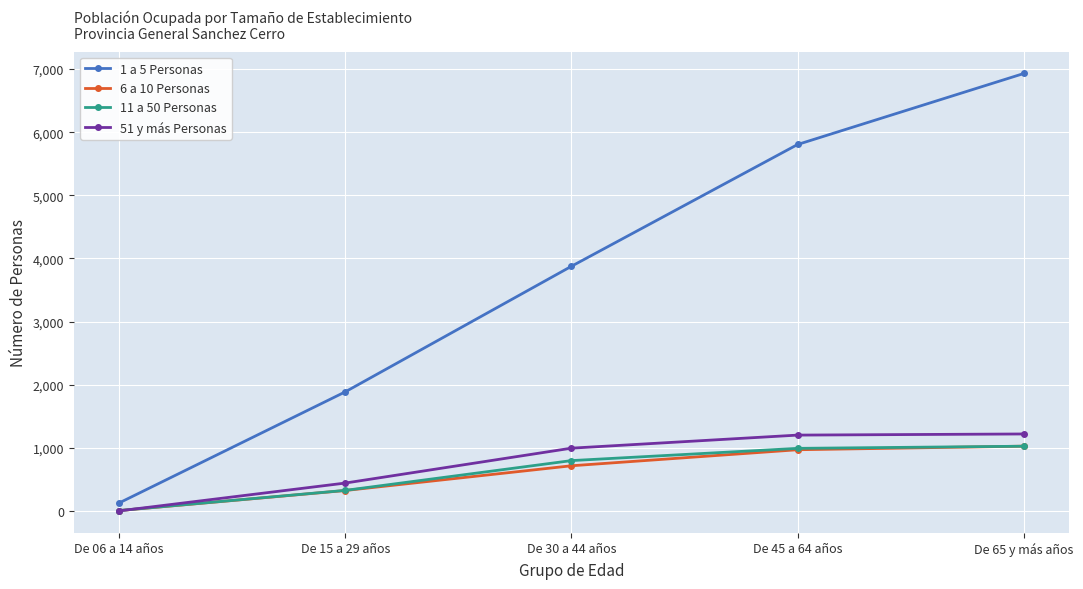

The value of 1 a 5 Personas at De 45 a 64 años is 9787. True or false?

False